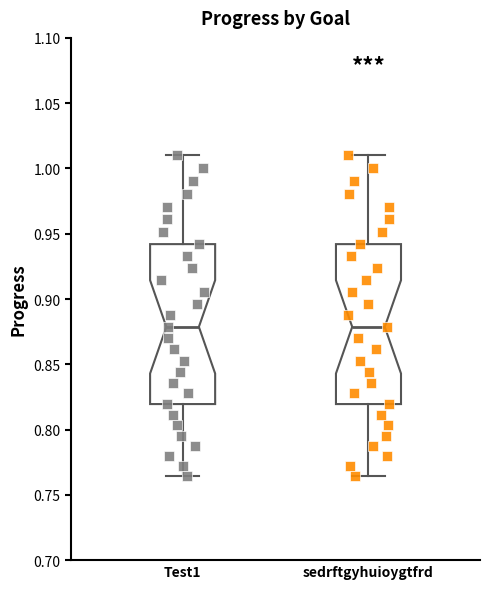

Reading left to right, transcribe this box plot: for each box, give where its median line is, the range the box spans, and where its two whiskers end, as read against the y-axis. The values are not printed on the chart, so give them approximately, as read against the axis.

Test1: median 0.880, box 0.820 to 0.940, whiskers 0.765 to 1.010
sedrftgyhuioygtfrd: median 0.880, box 0.820 to 0.940, whiskers 0.765 to 1.010